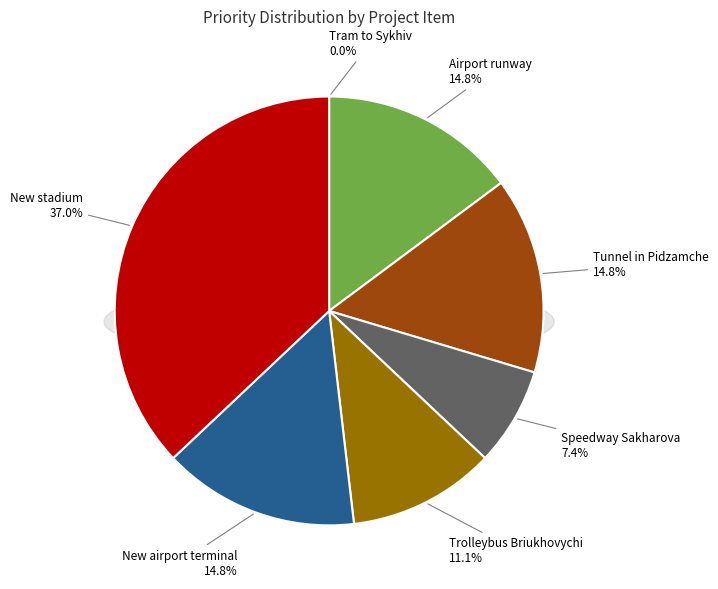

Does New stadium represent more than half of the total?

No